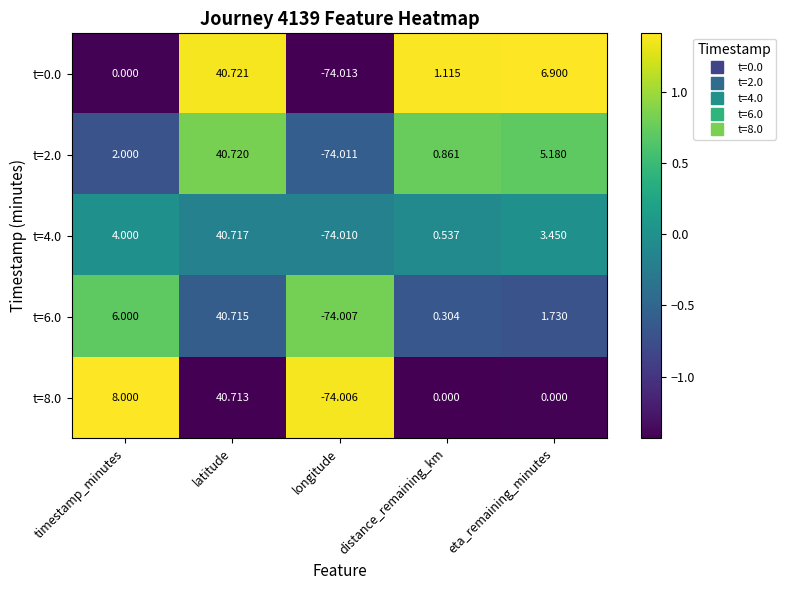

At which label is t=6.0 closest to -16?

distance_remaining_km